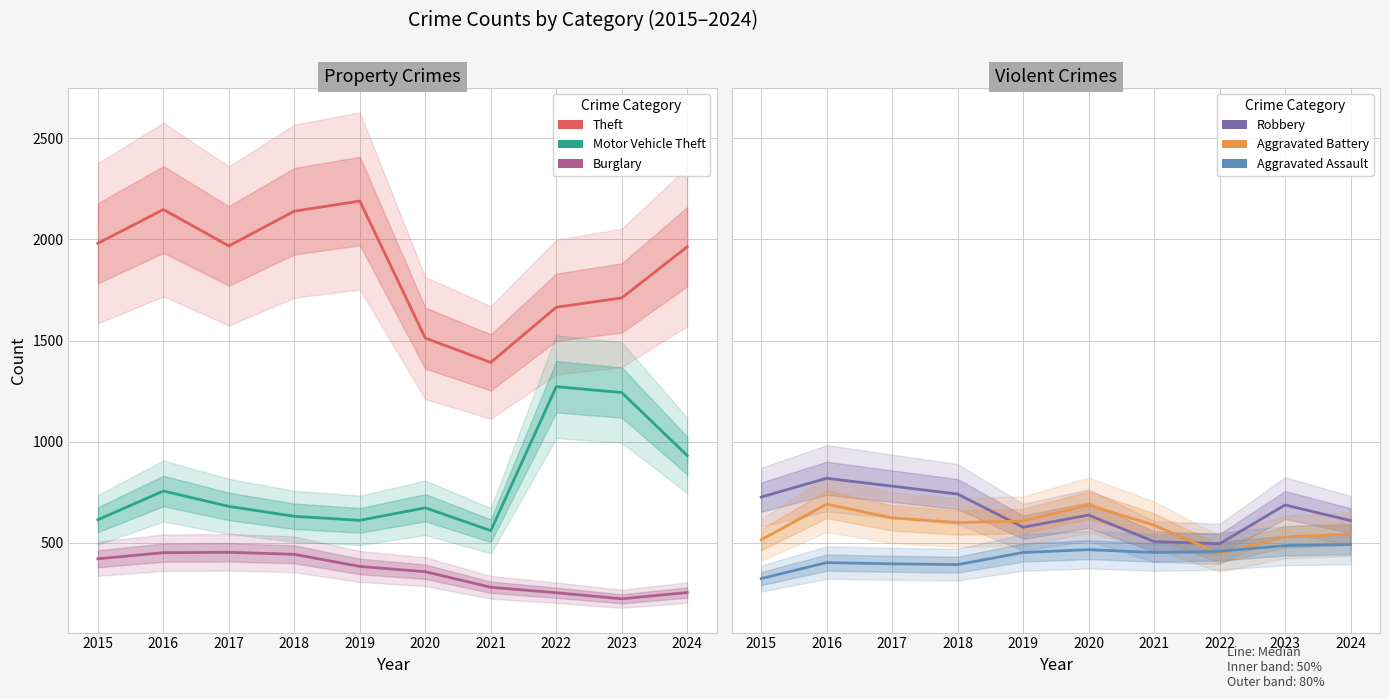

How many series are shown in this chart?

6